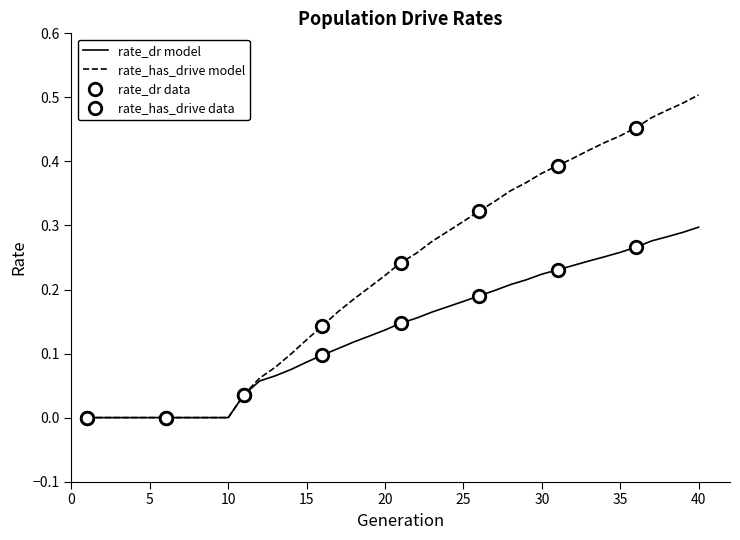

What is the sum of all rate_has_drive values?

8.9